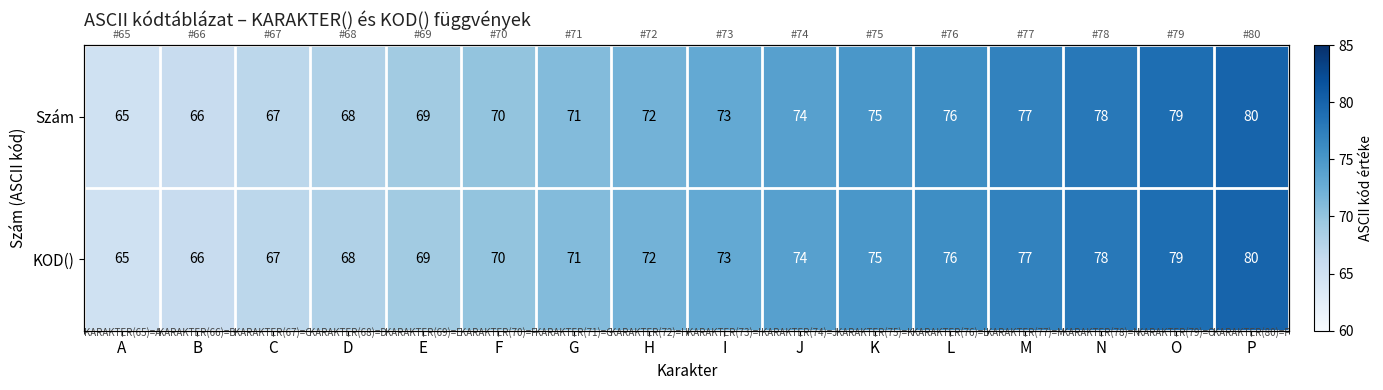

What is the difference between the maximum and minimum values in the KOD() series?

15